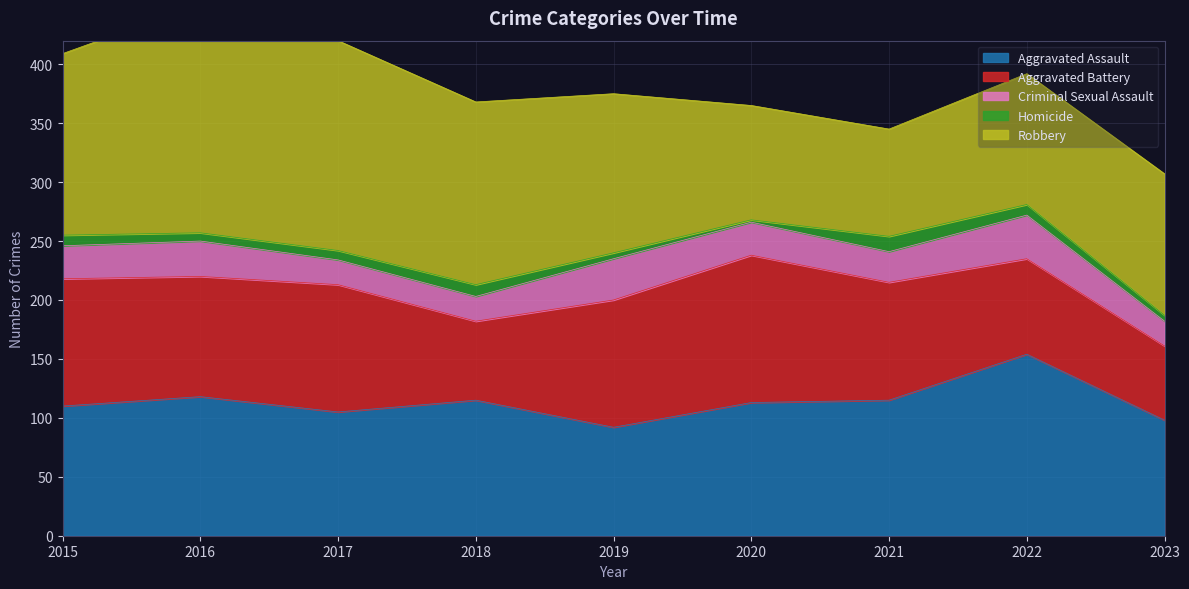

True or false: Aggravated Battery has a value of 167 at 2020.

False